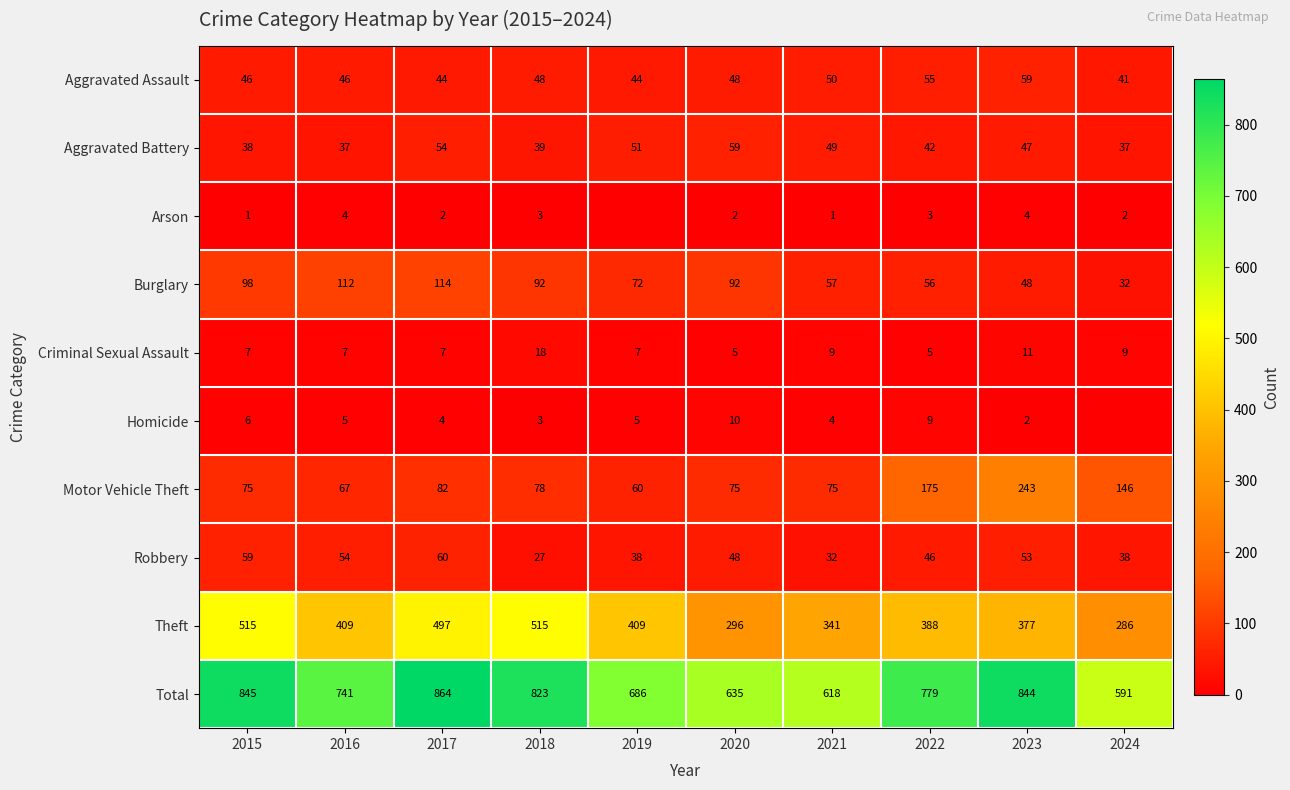

The Aggravated Assault series shows 27 at 2021. True or false?

False